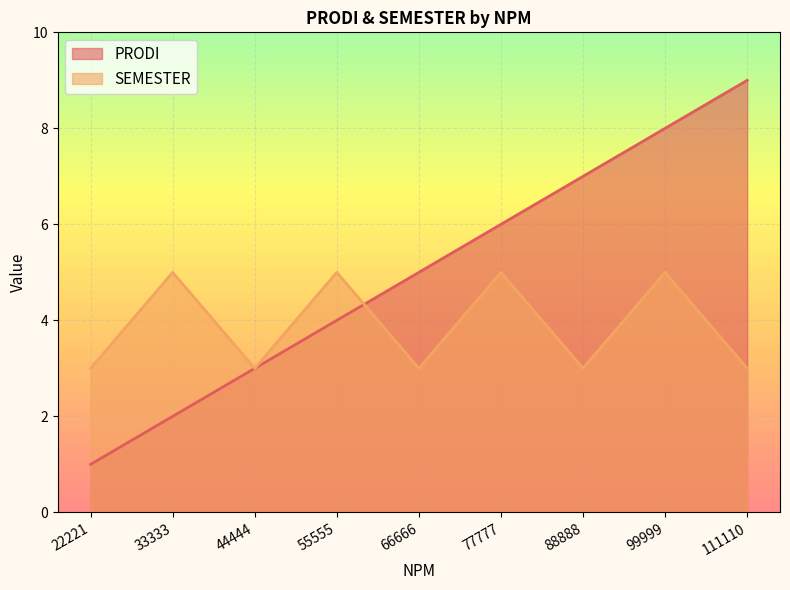

Count the number of data series in this chart.

2